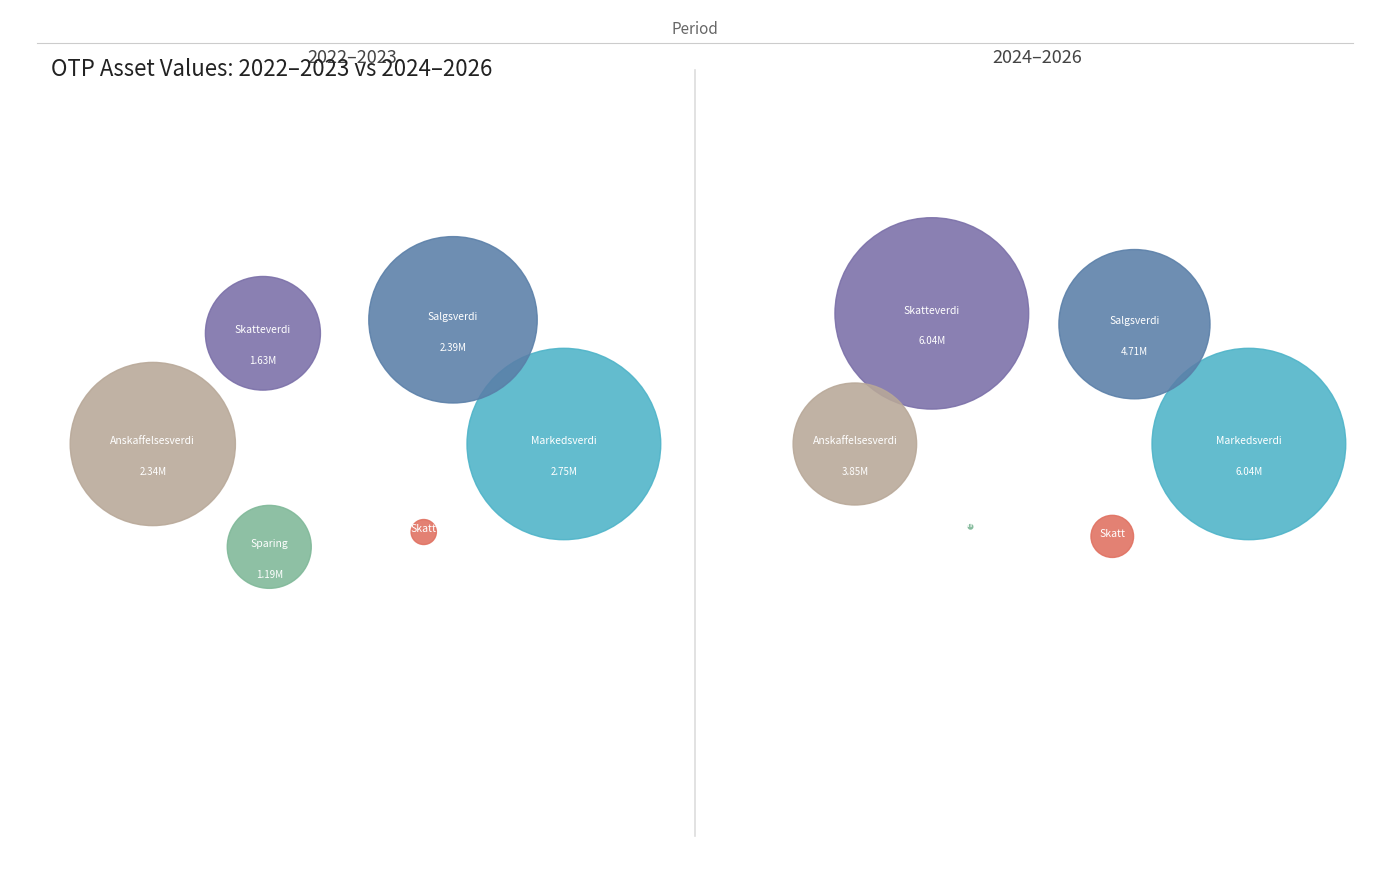

Is it true that 2026 is 32% of the pie?

False